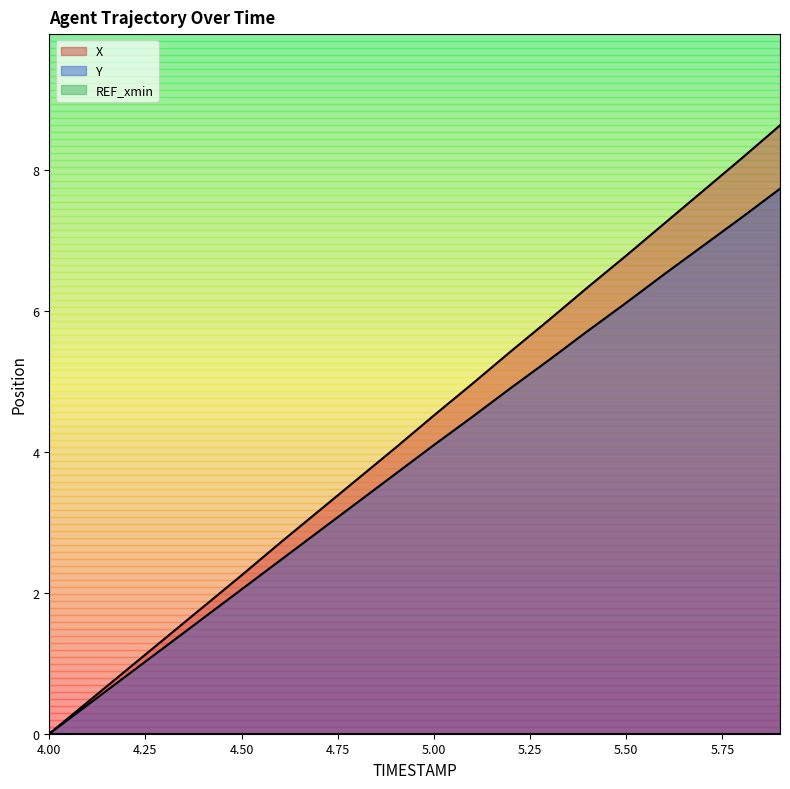

What is the average value of the Y series?

3.9